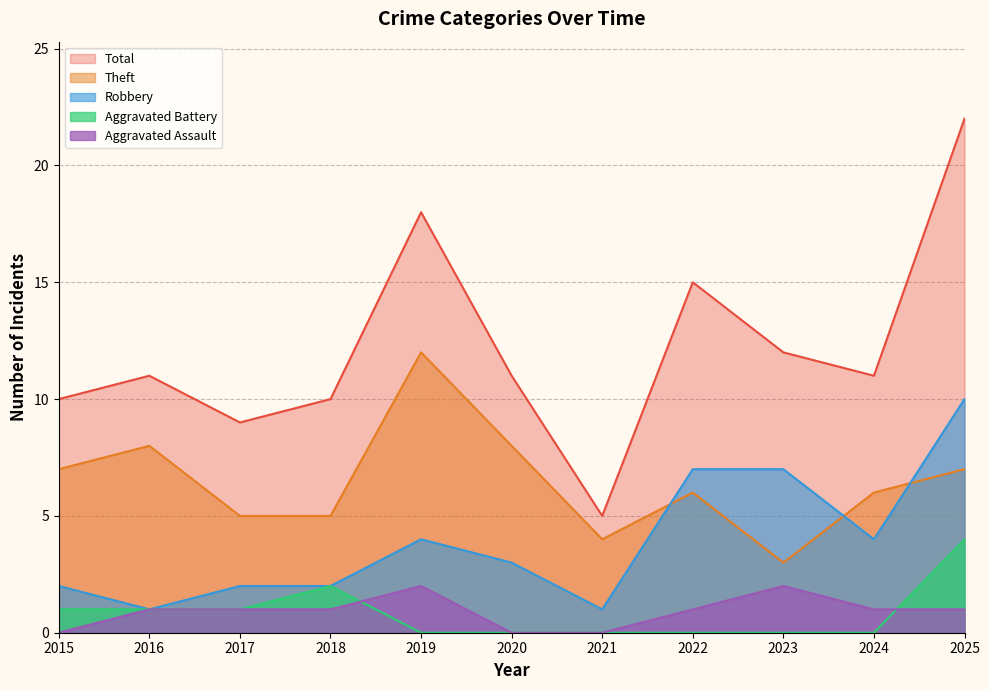

At which label does Aggravated Assault first exceed 1?

2019